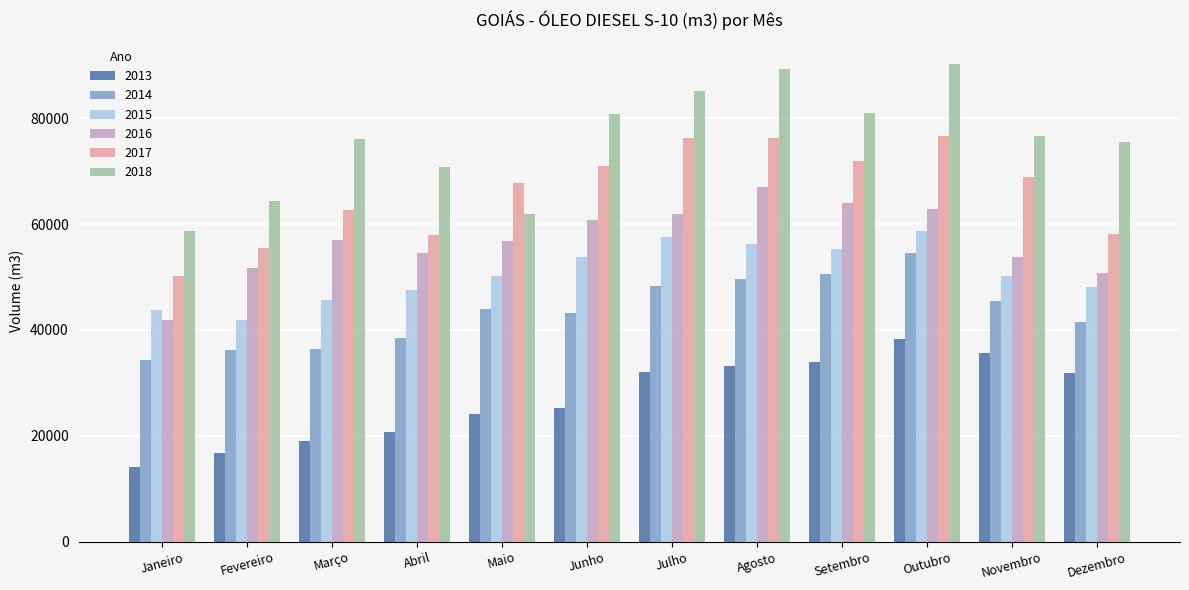

Which series has the widest spread of values?

2018